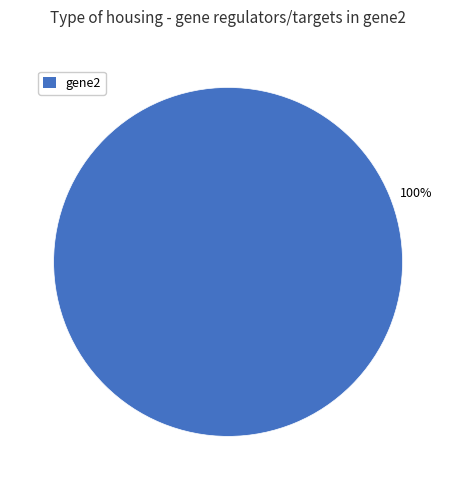

How many slices are in this pie chart?

1